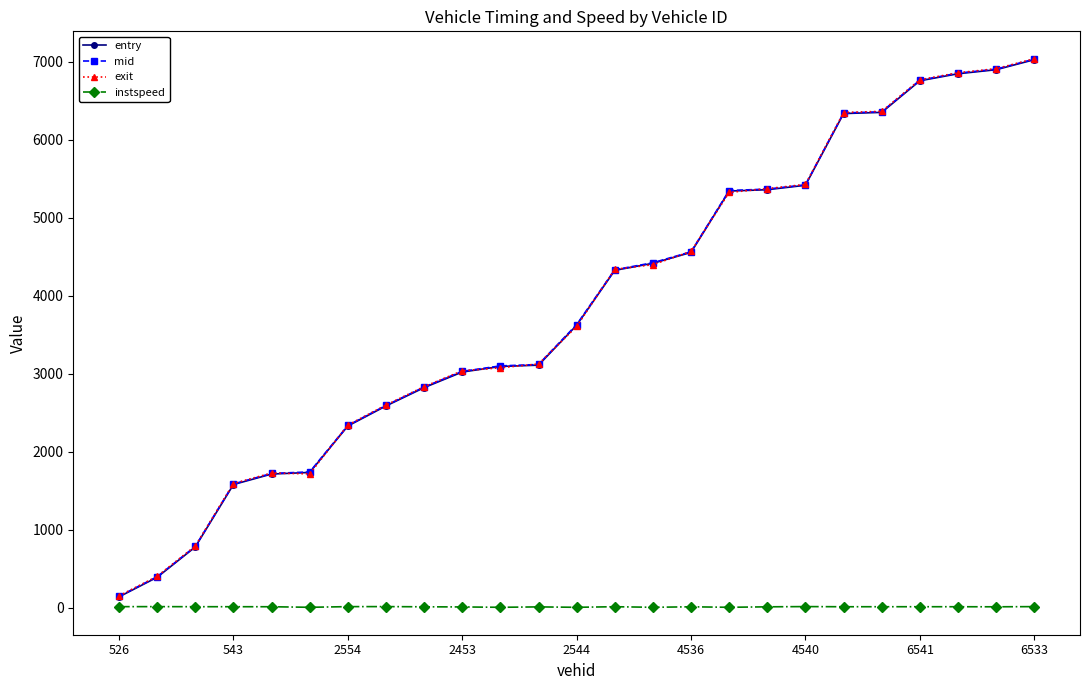

True or false: instspeed has more than 2 interior local peaks.

True